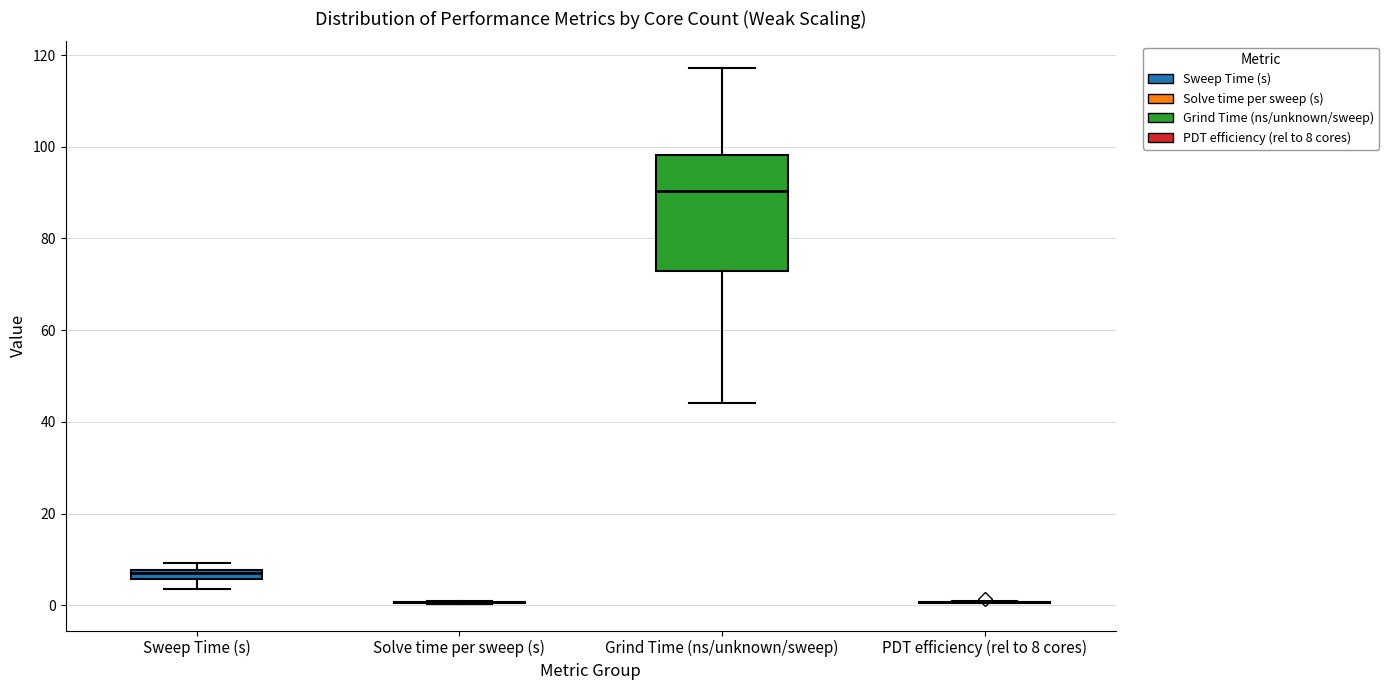

Comparing the boxes themselves (not the whiskers), which one is the tallest?

Grind Time (ns/unknown/sweep)